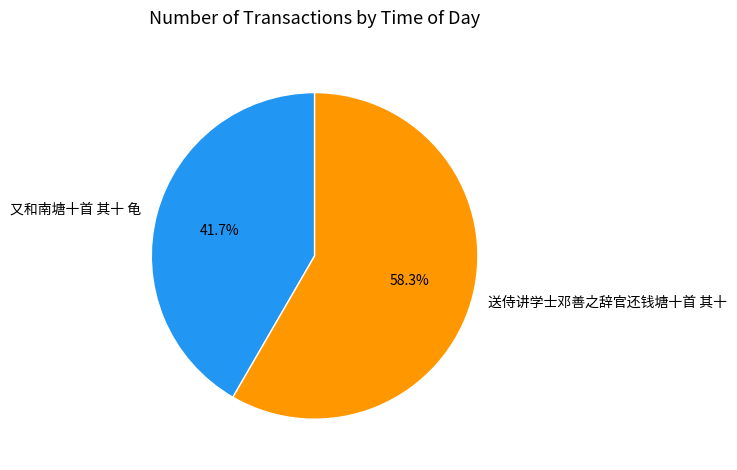

Is there any slice that represents more than half of the pie?

Yes